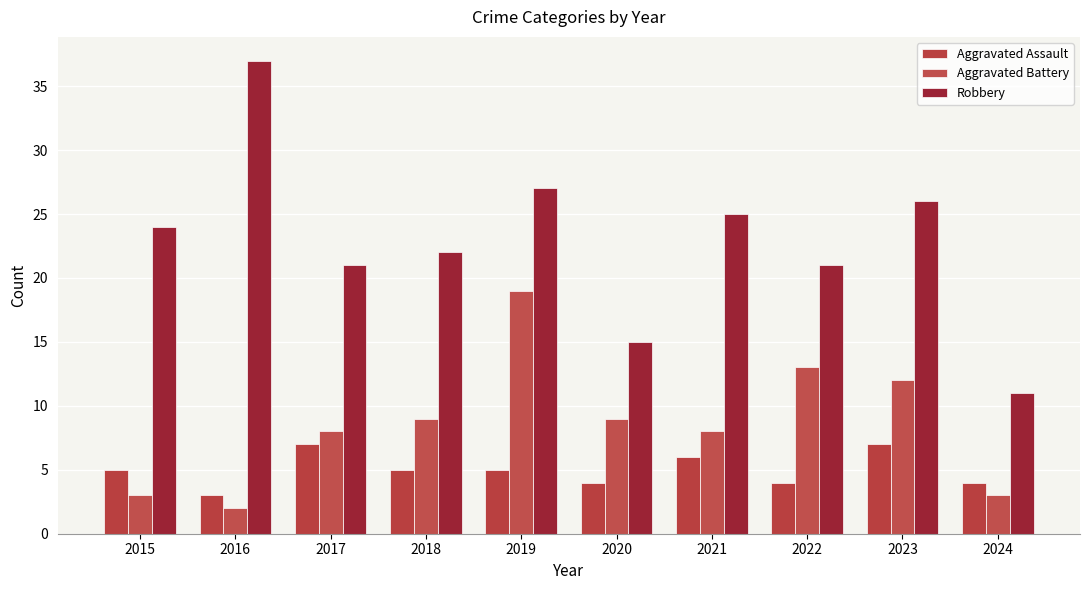

What is the sum of all Robbery values?

229